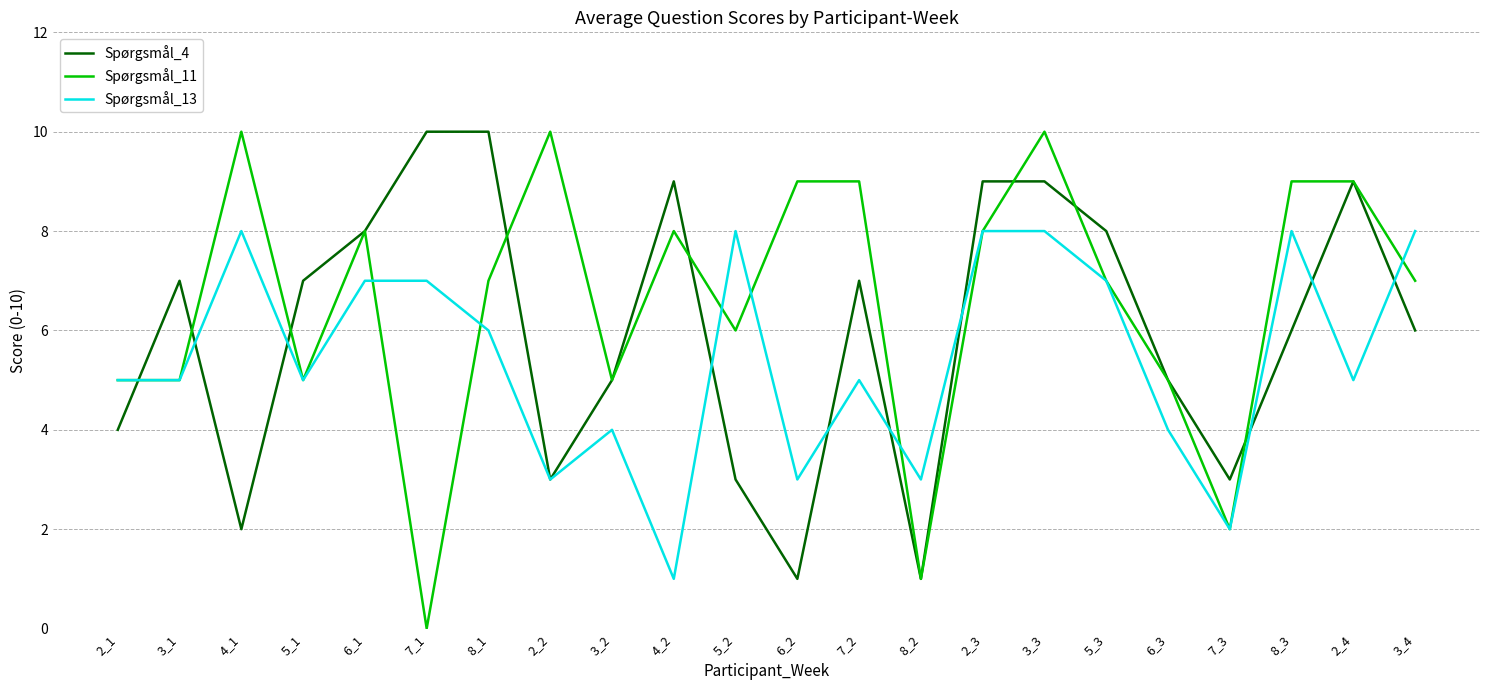

What is the maximum value for Spørgsmål_11?

10